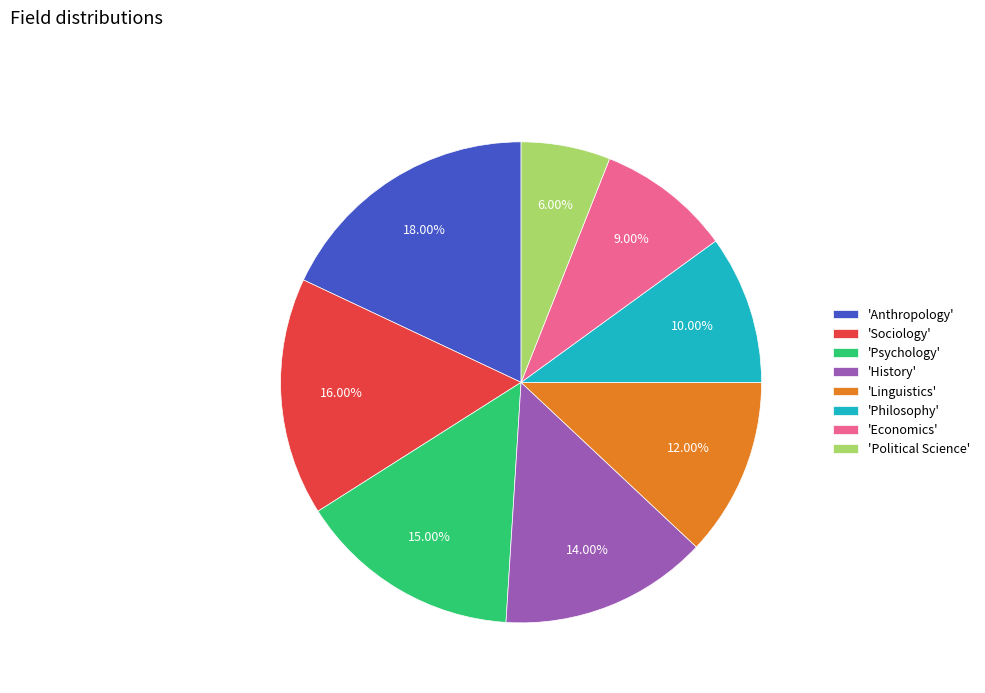

How many segments does this pie chart have?

8